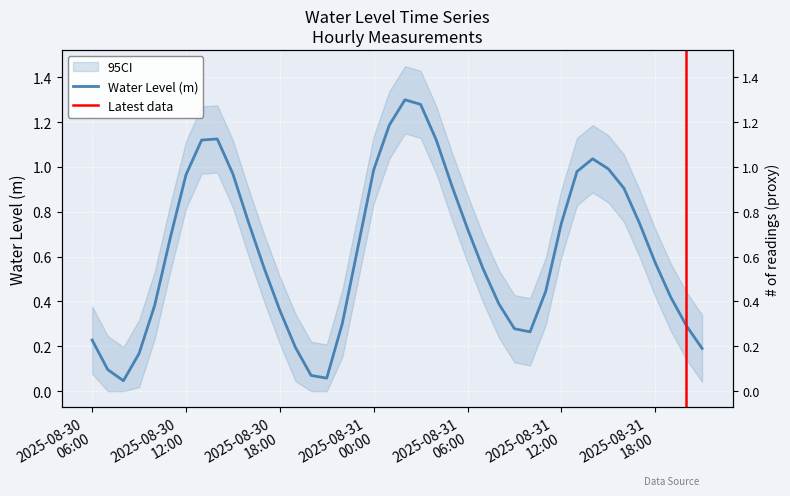

What is the greatest value displayed?

1.3